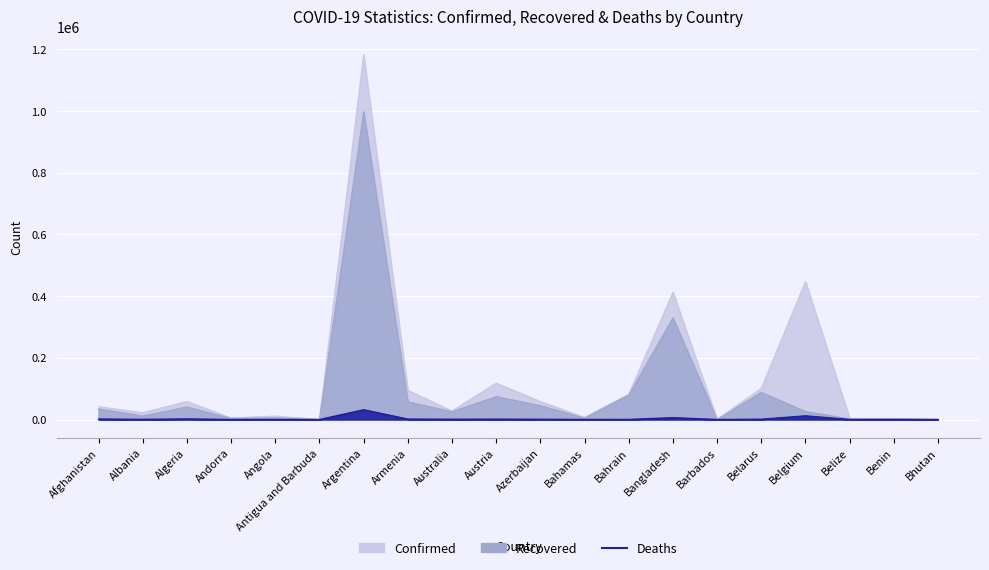

True or false: Recovered and Deaths intersect in this chart.

False